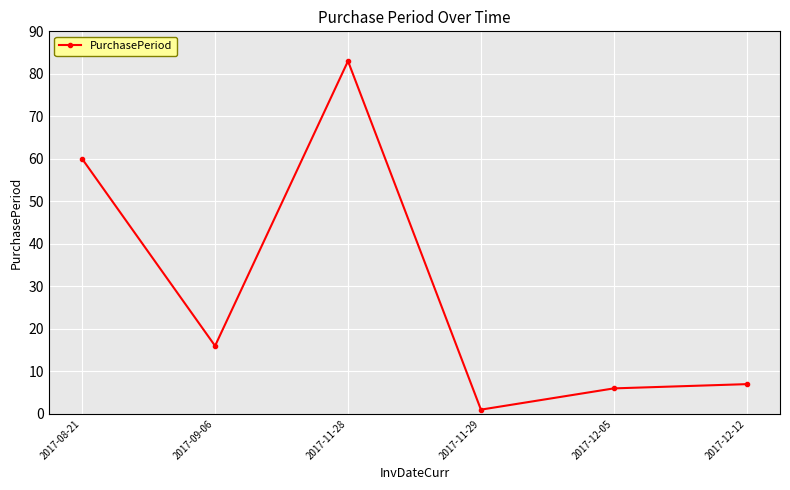

Which label corresponds to the smallest value in the chart?

2017-11-29